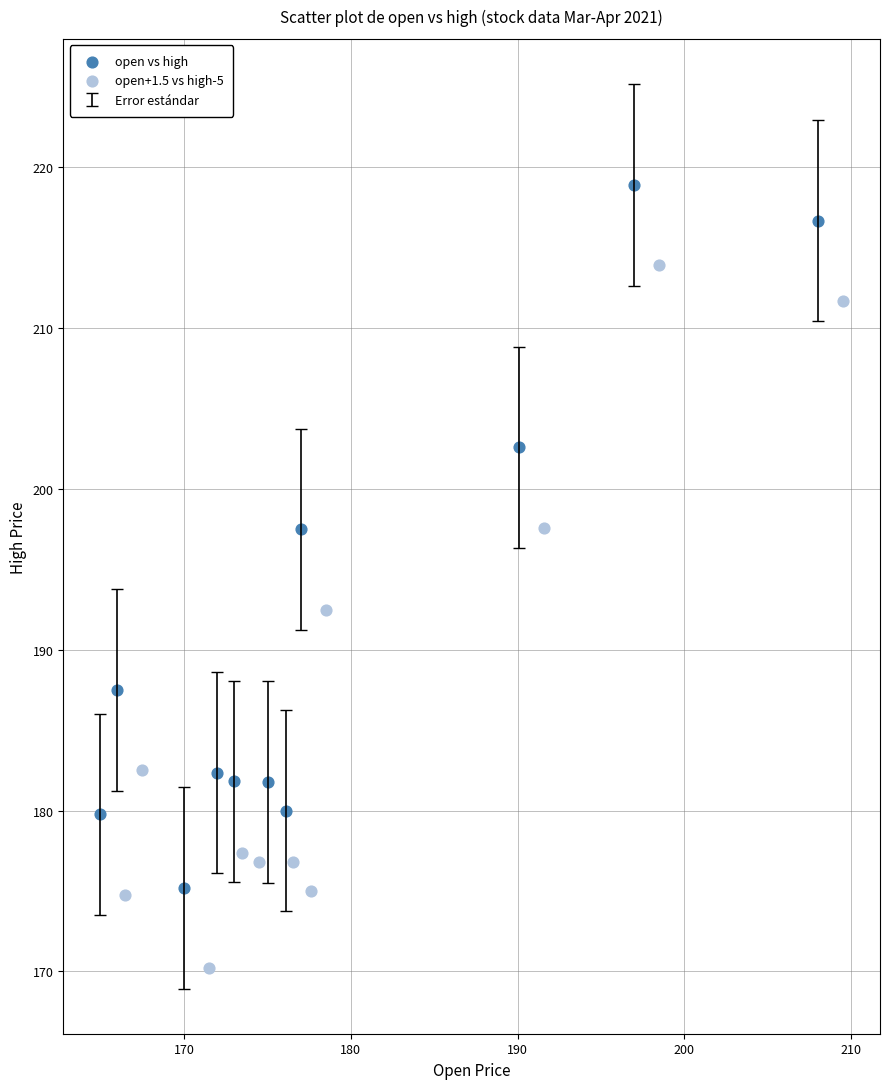

Which series reaches the maximum Y coordinate?

open vs high